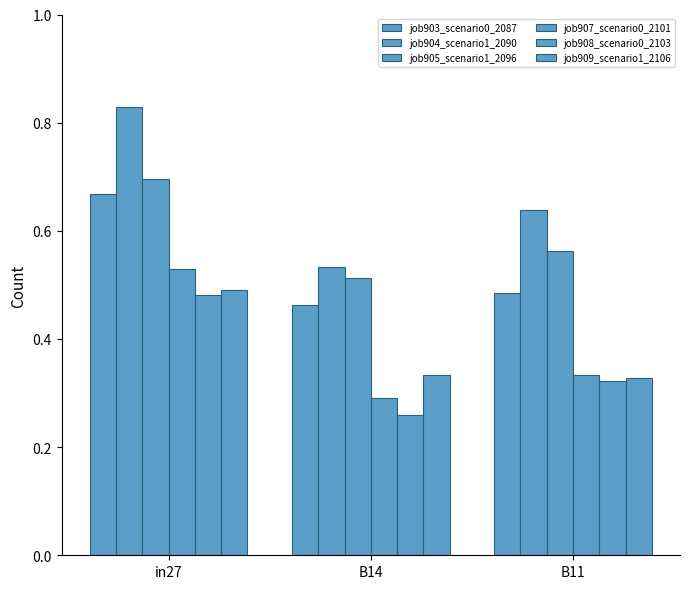

How many categories are shown in the chart?

3